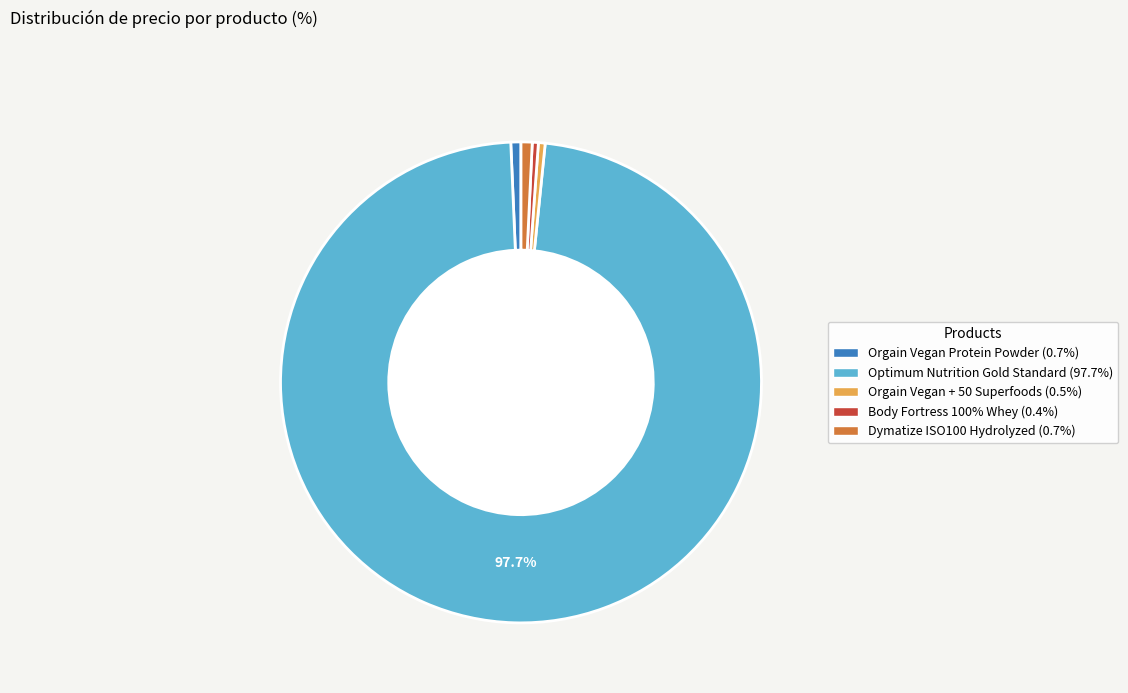

Does any single category account for the majority?

Yes